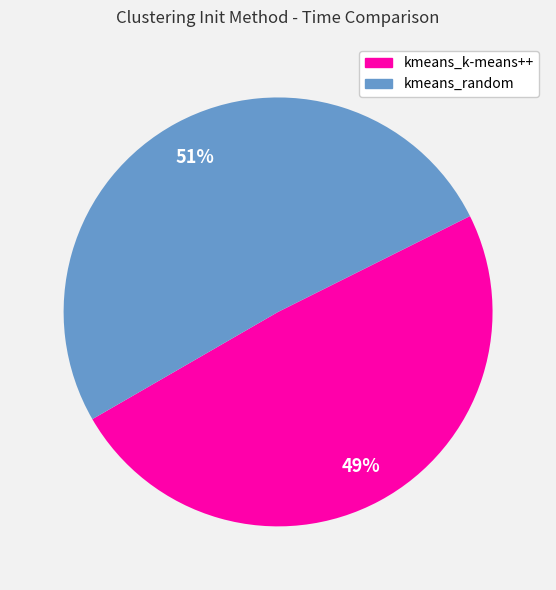

Rank the categories by value from highest to lowest.

kmeans_random, kmeans_k-means++